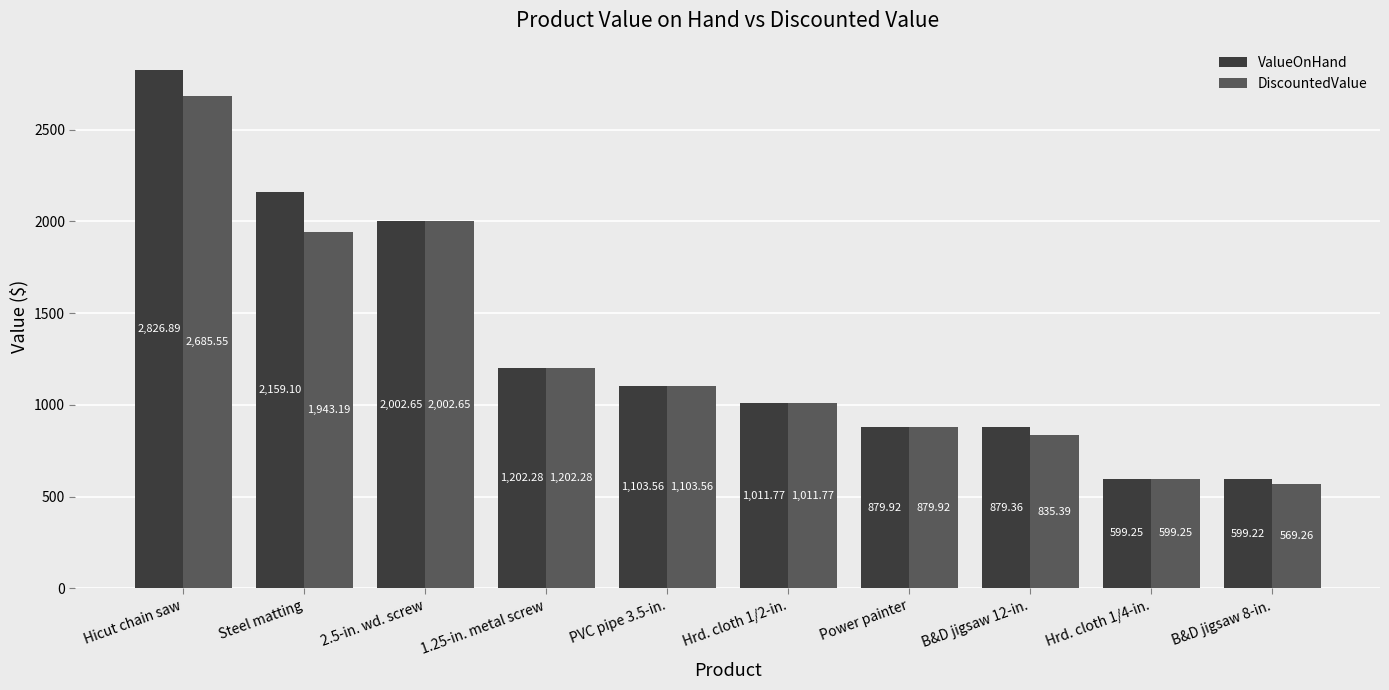

The value of DiscountedValue at Steel matting is 2704.5. True or false?

False